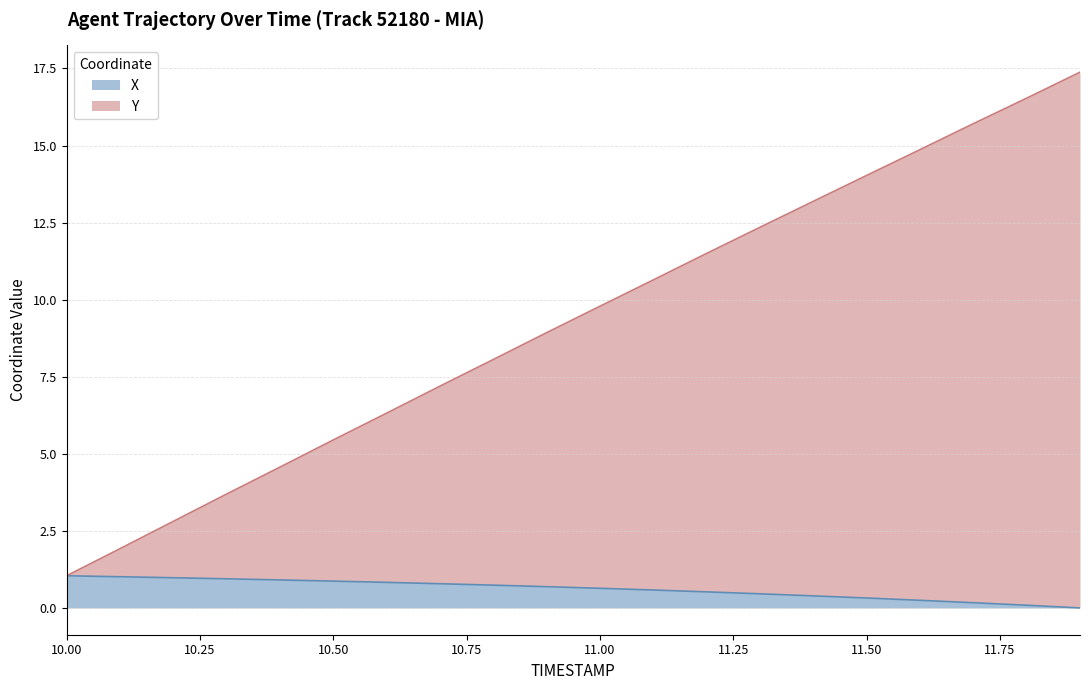

What is the difference between the maximum and minimum values in the X series?

1.0